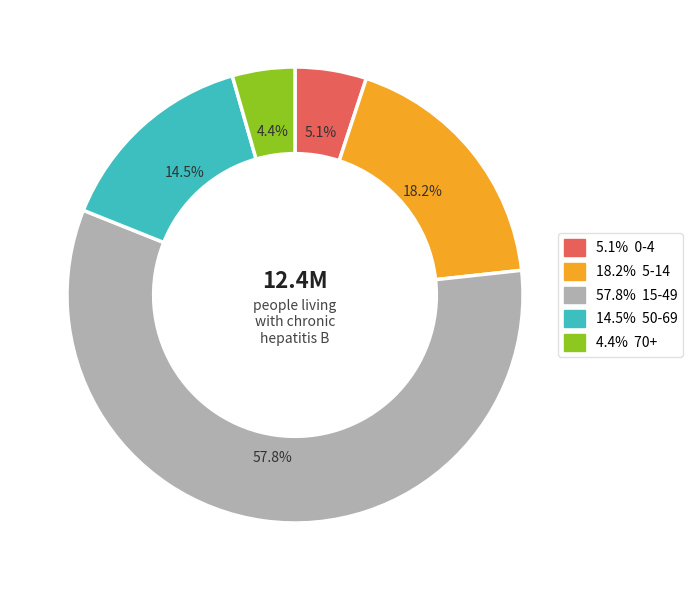

Is there any slice that represents more than half of the pie?

Yes